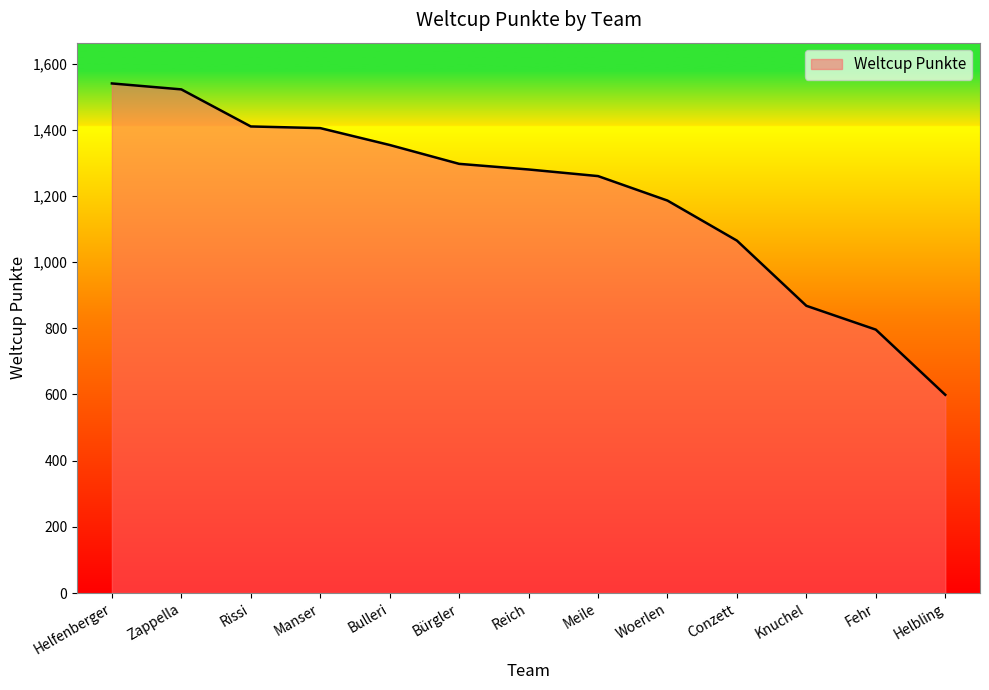

What is the difference between the second highest and minimum values?

923